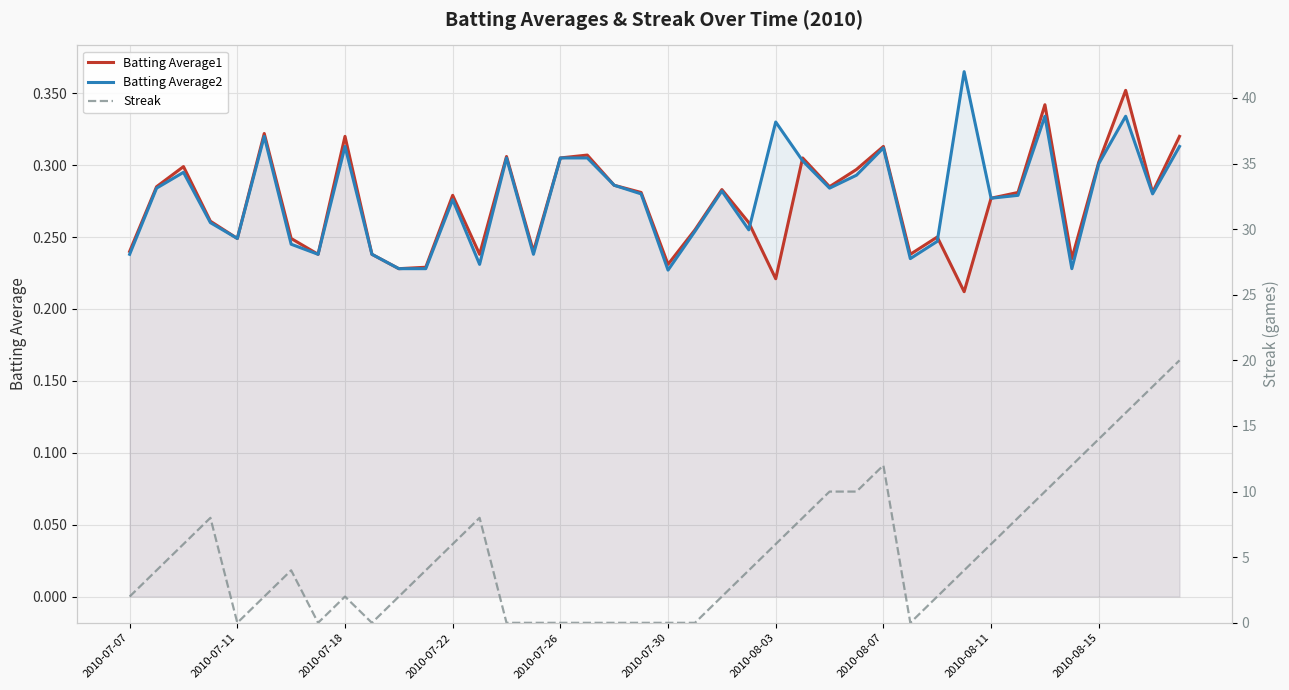

How many series are shown in this chart?

3